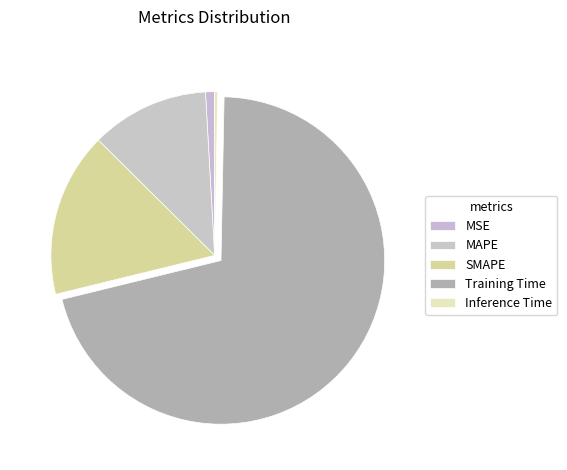

Rank the categories by value from highest to lowest.

Training Time, SMAPE, MAPE, MSE, Inference Time